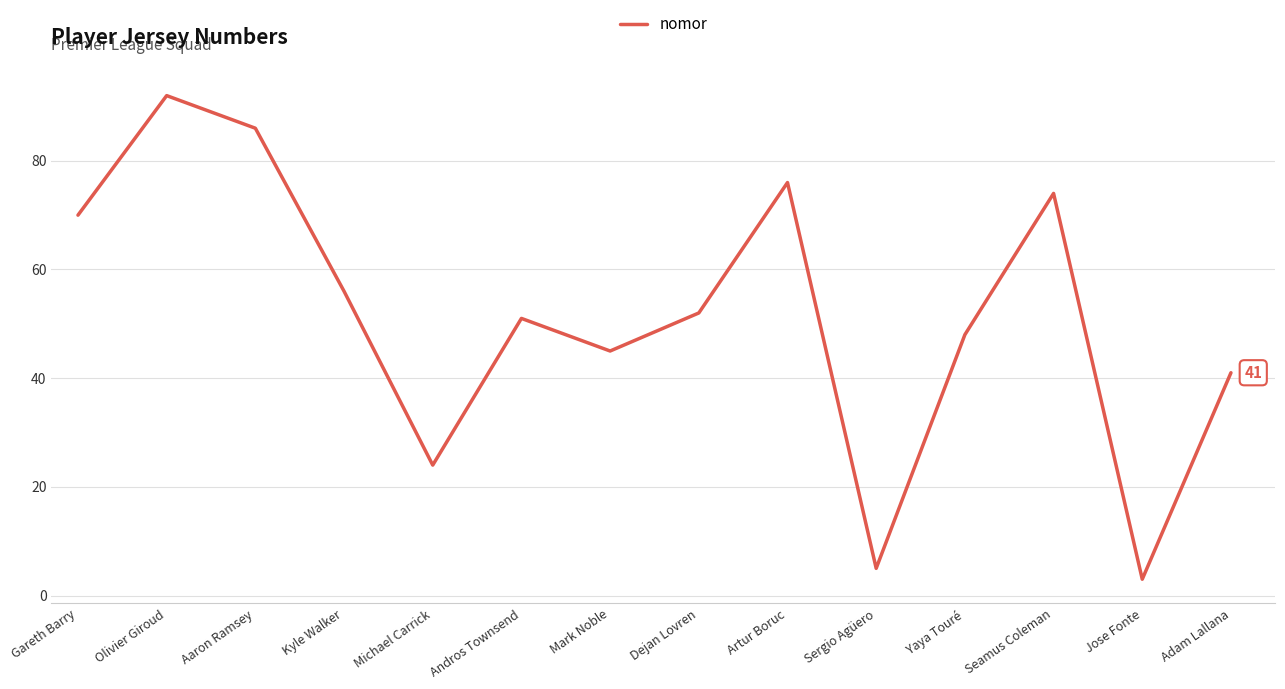

True or false: there are more than 0 points higher than both neighbors.

True